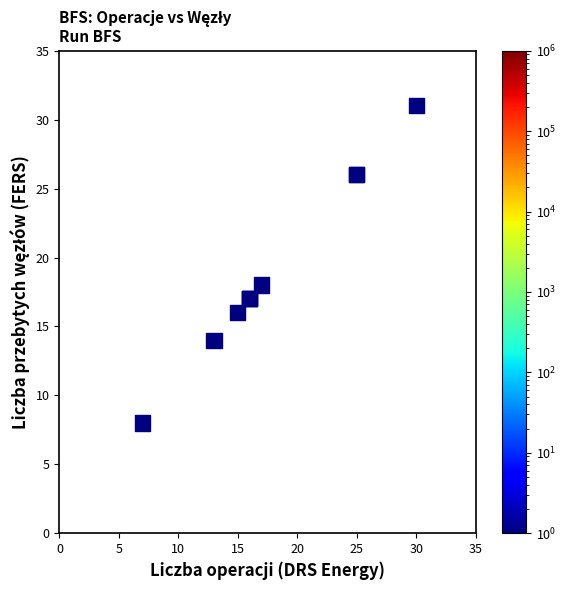

What Y value in the scatter plot is closest to 19?

18